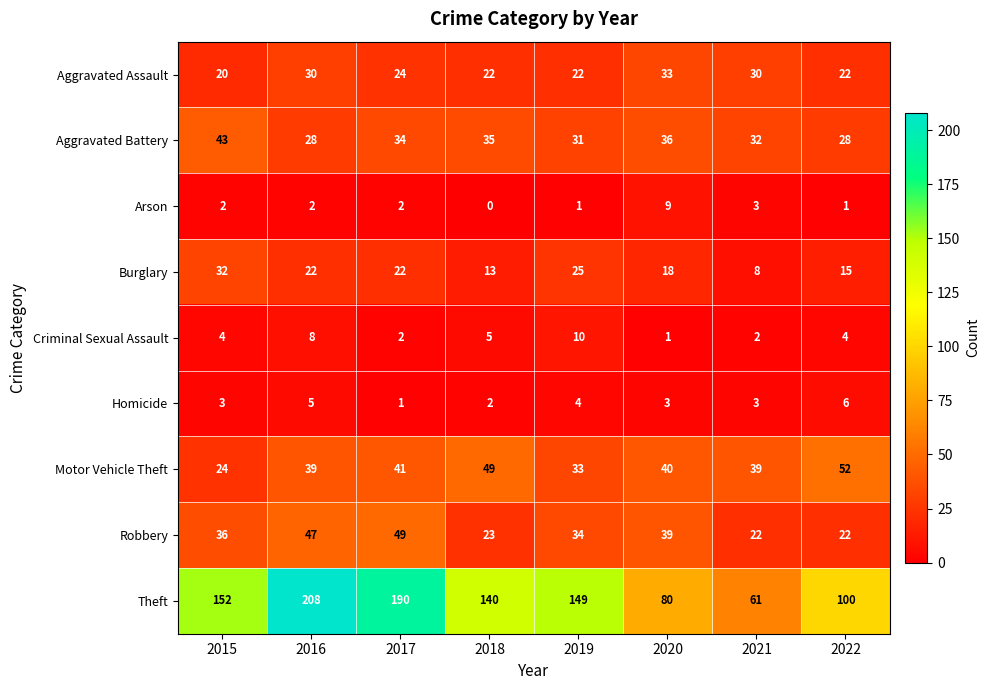

How many values in the Burglary series are below 22?

4